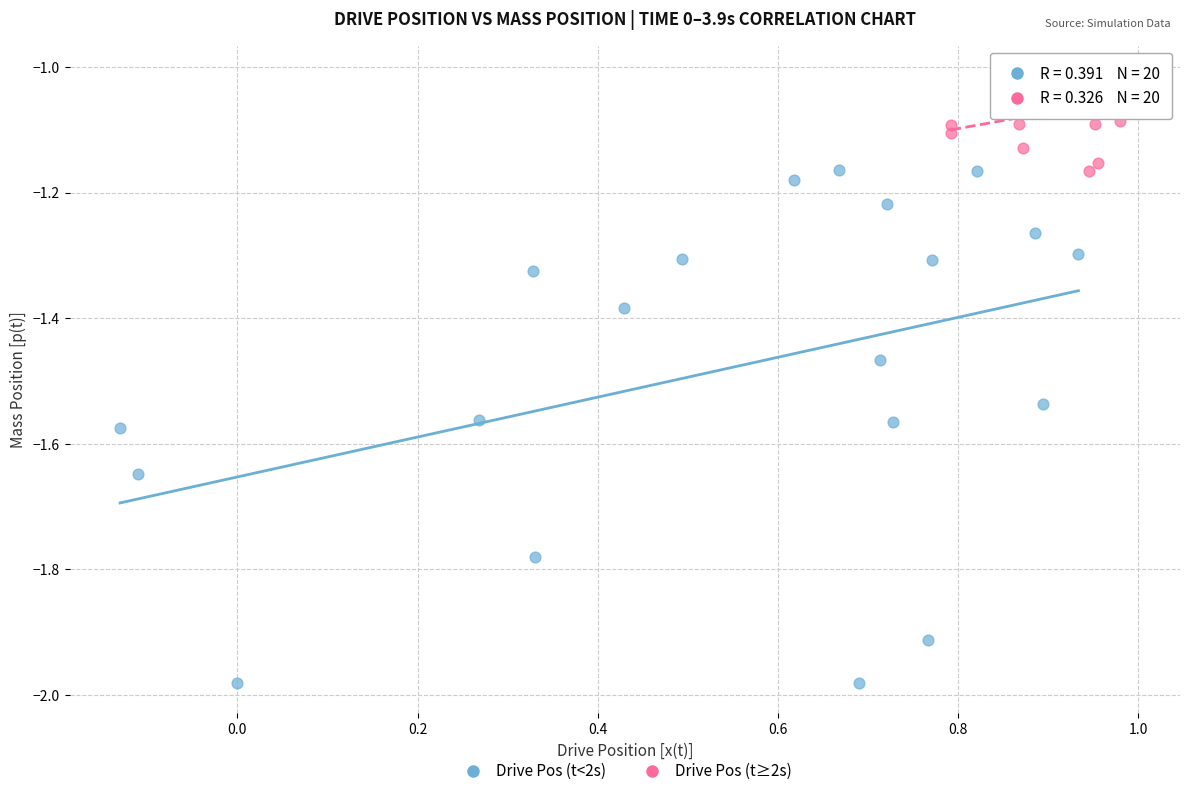

Which series reaches the minimum Y coordinate?

Drive Pos (t<2s)